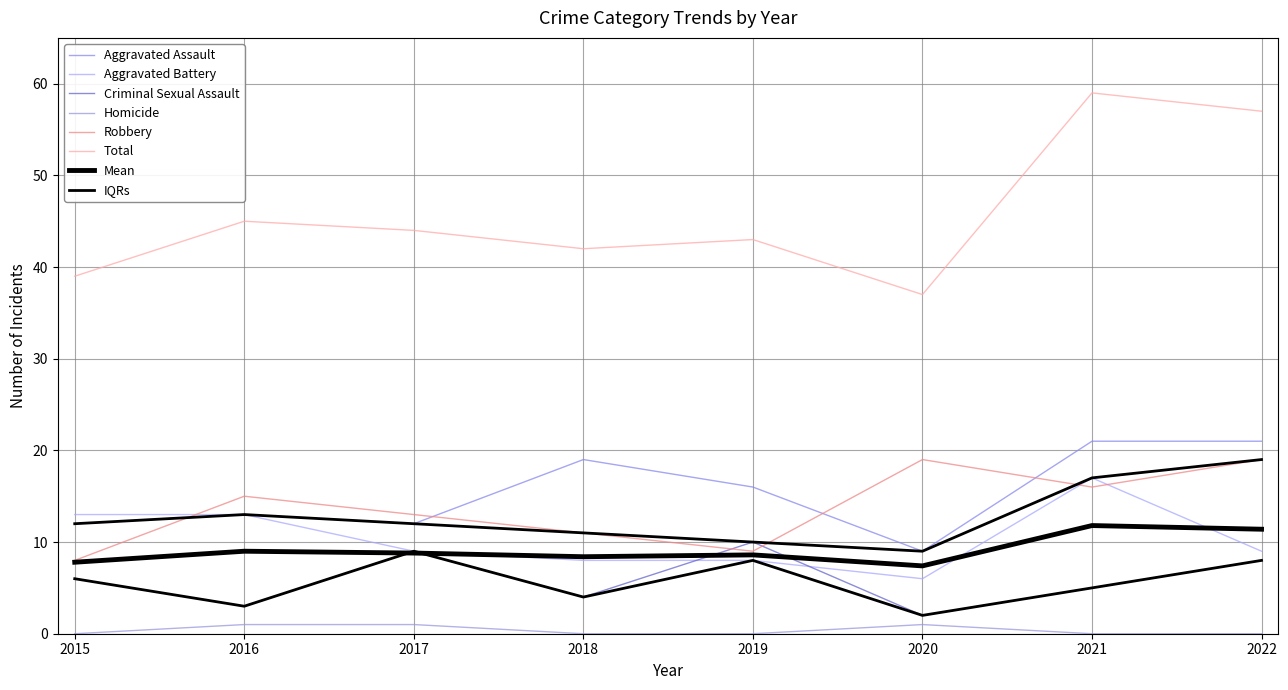

True or false: Homicide and Total intersect in this chart.

False